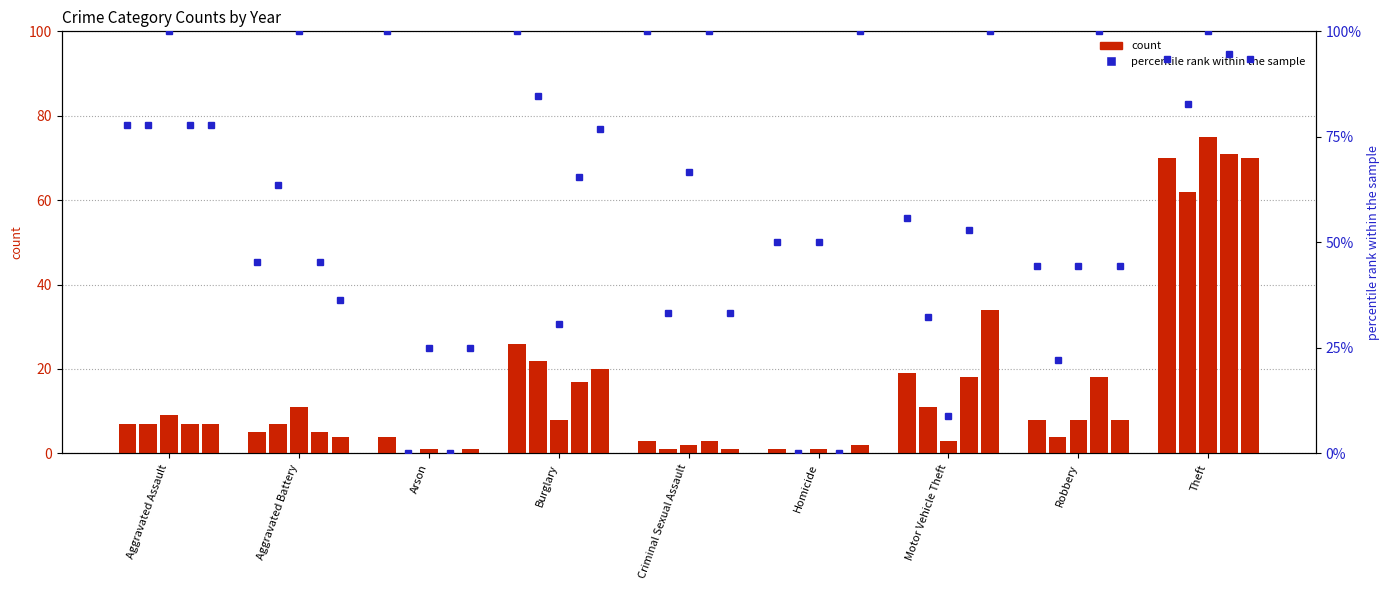

What is the label of the 7th bar from the left?

Motor Vehicle Theft